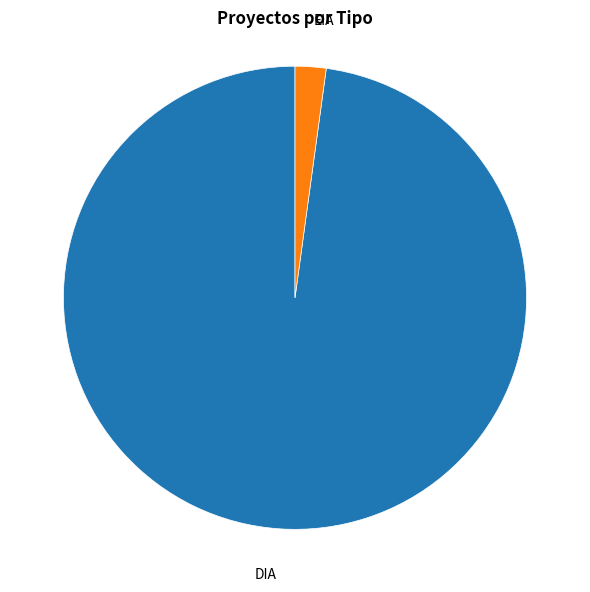

Is there a majority slice in this chart?

Yes